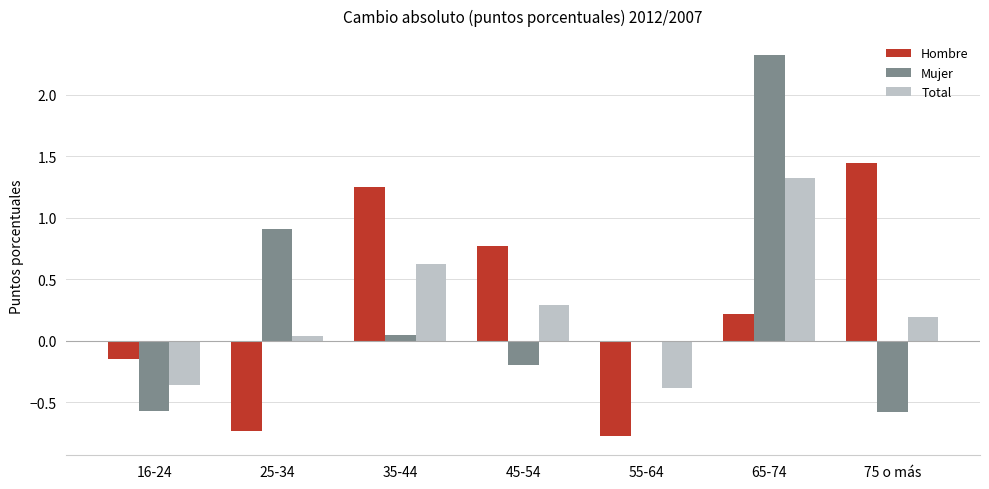

Rank the series at 55-64 from lowest to highest value.

Hombre, Total, Mujer